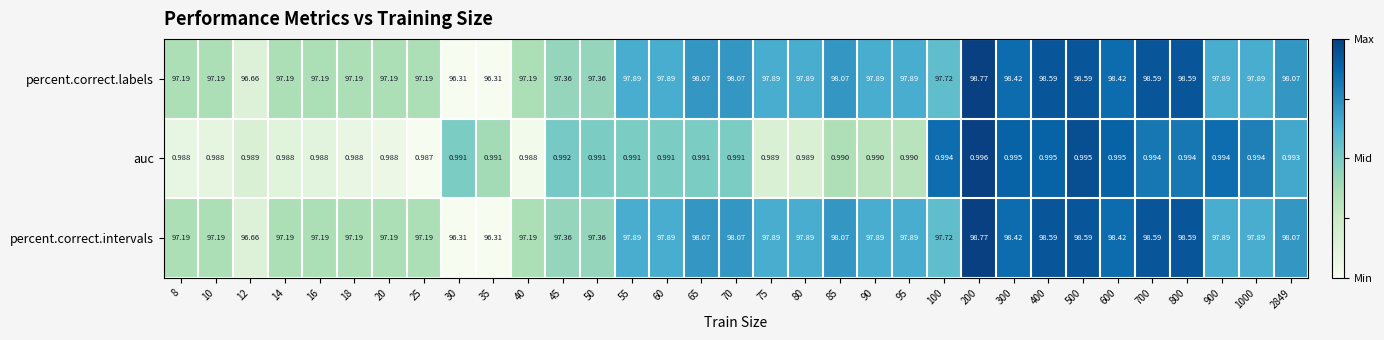

Is the value of auc at 35 greater than the value of percent.correct.labels at 70?

No